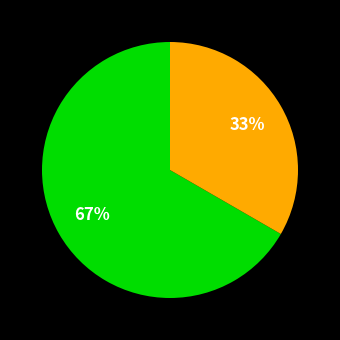

To the nearest percent, what is the average slice percentage?

50%